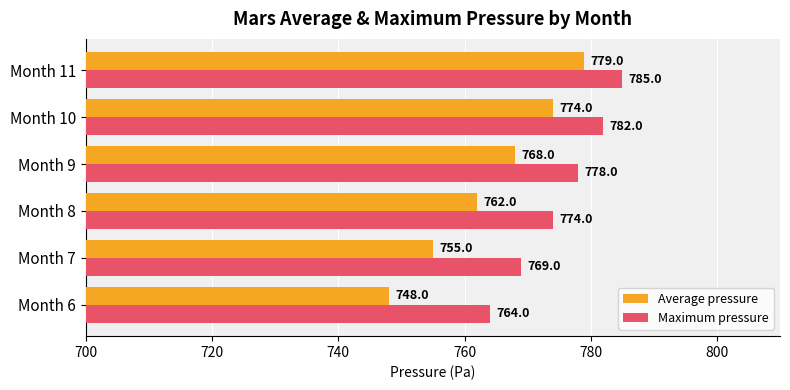

What are all the series names shown in the legend?

Average pressure, Maximum pressure